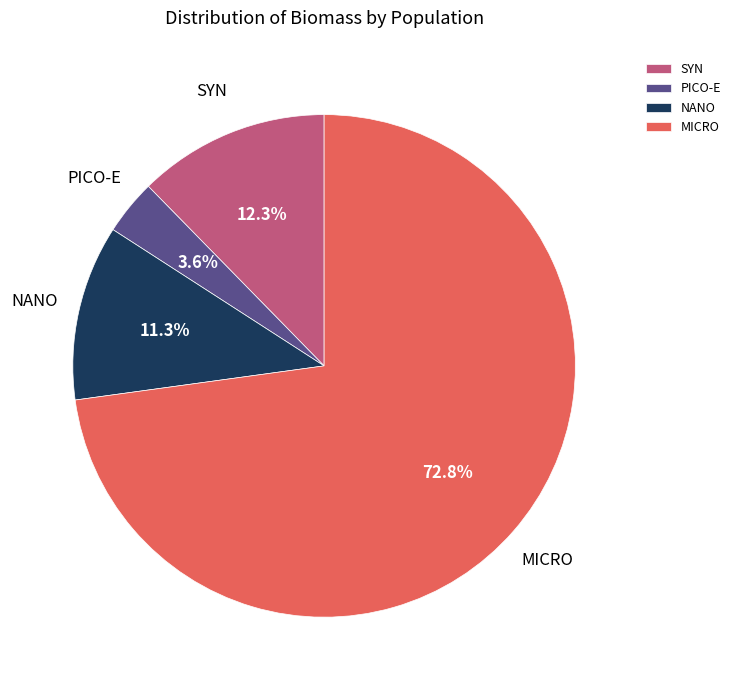

Between SYN and MICRO, which is larger?

MICRO